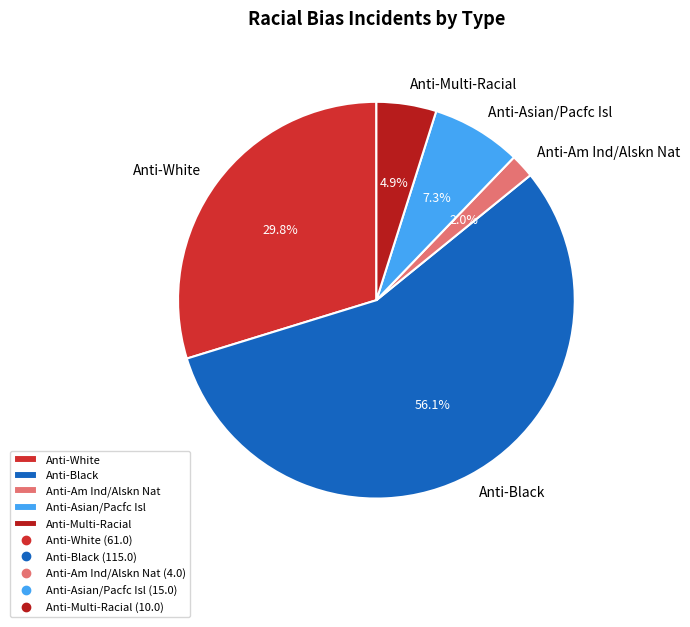

Does Anti-Asian/Pacfc Isl account for over 50% of the chart?

No